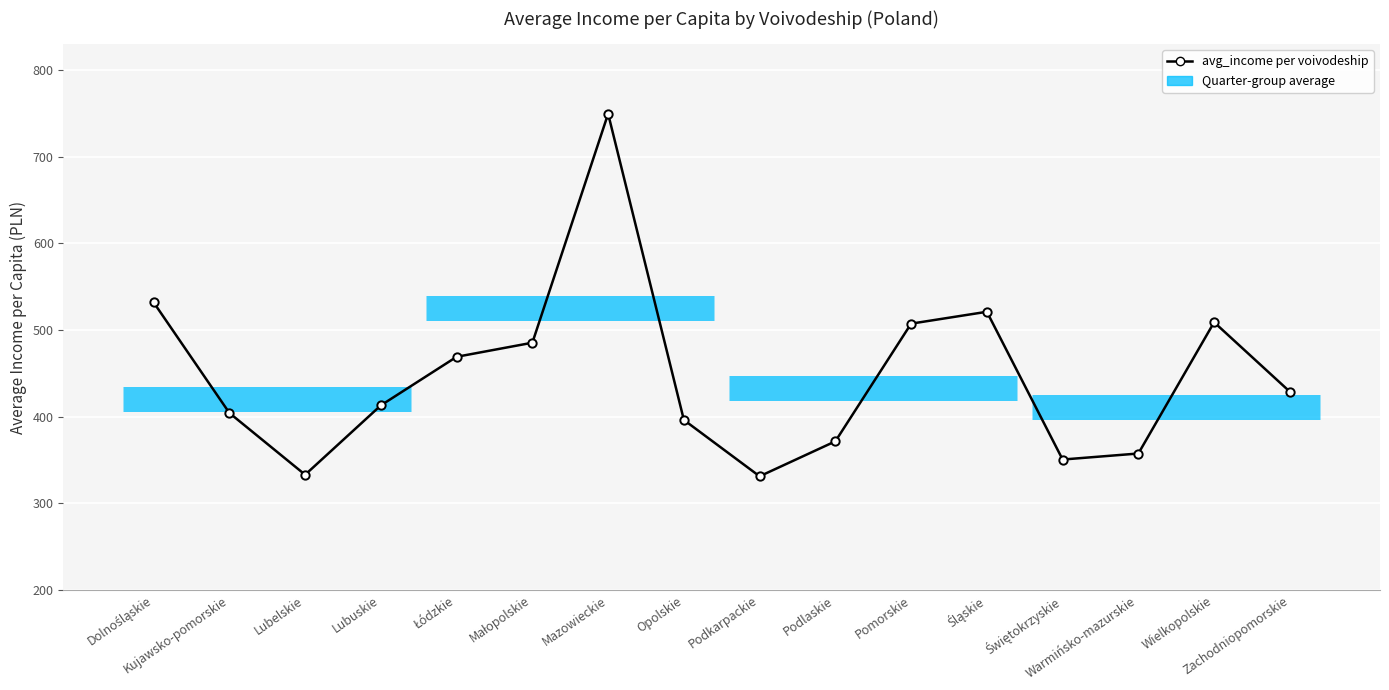

Does the chart display data point markers on the line(s)?

Yes